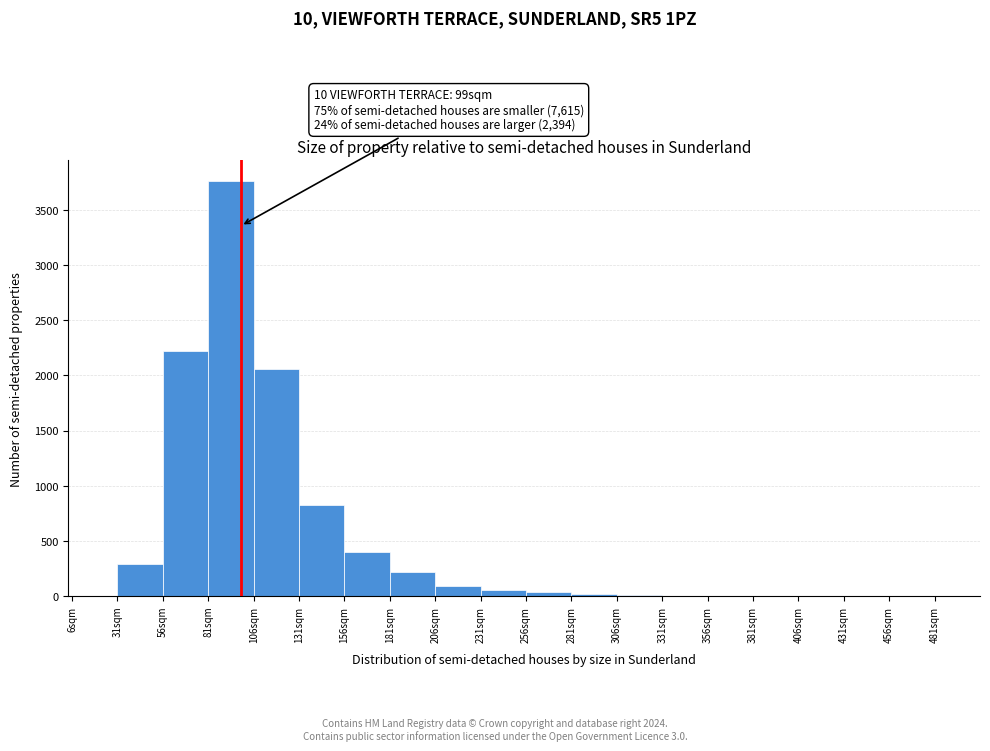

Which range on the x-axis has the tallest bar?

81 to 106